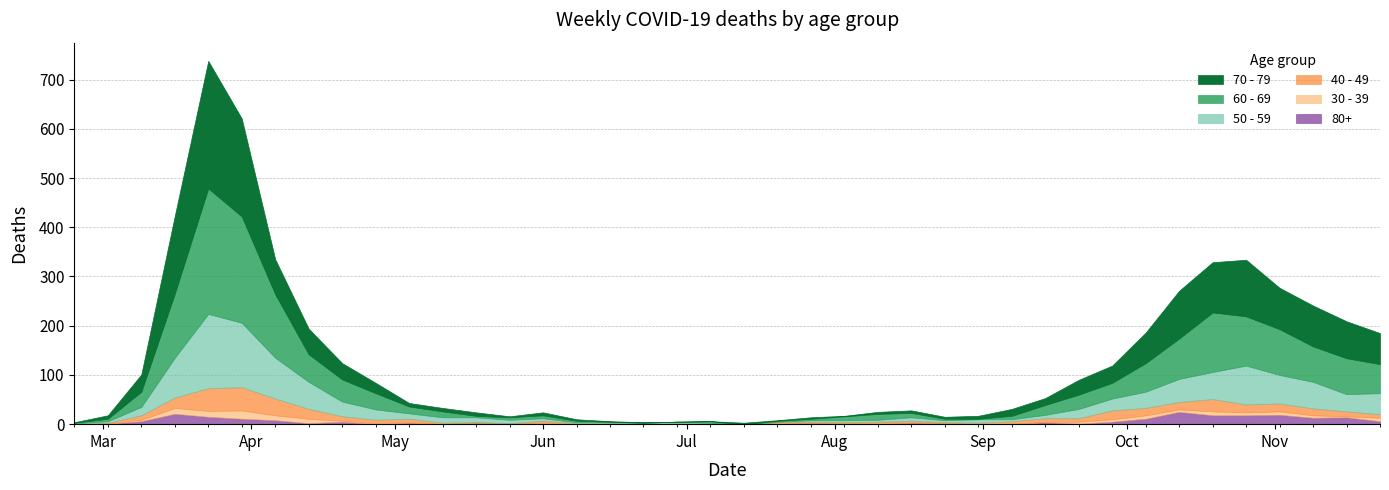

Count the number of categories in the chart.

40